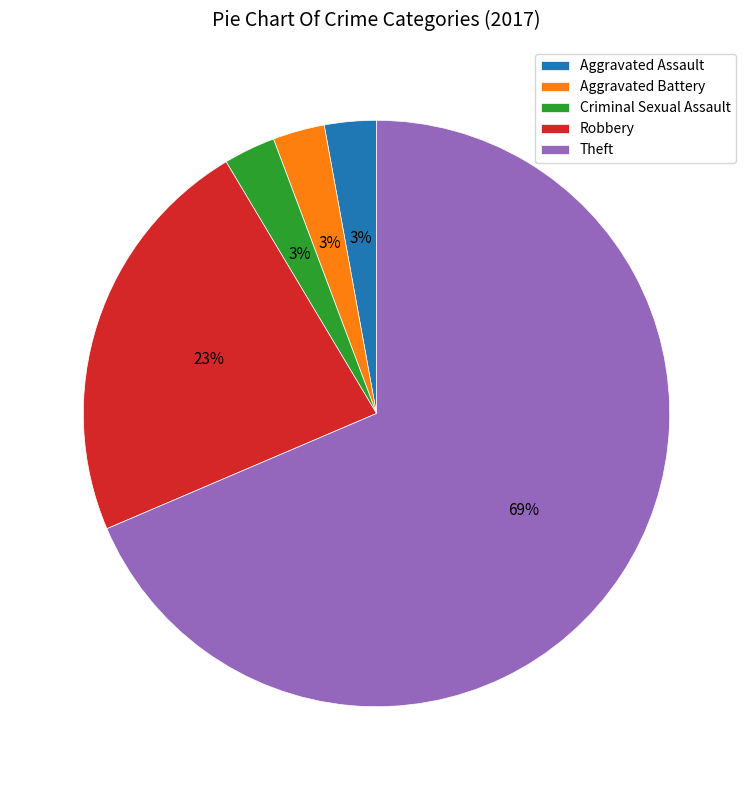

Does Theft account for over 50% of the chart?

Yes